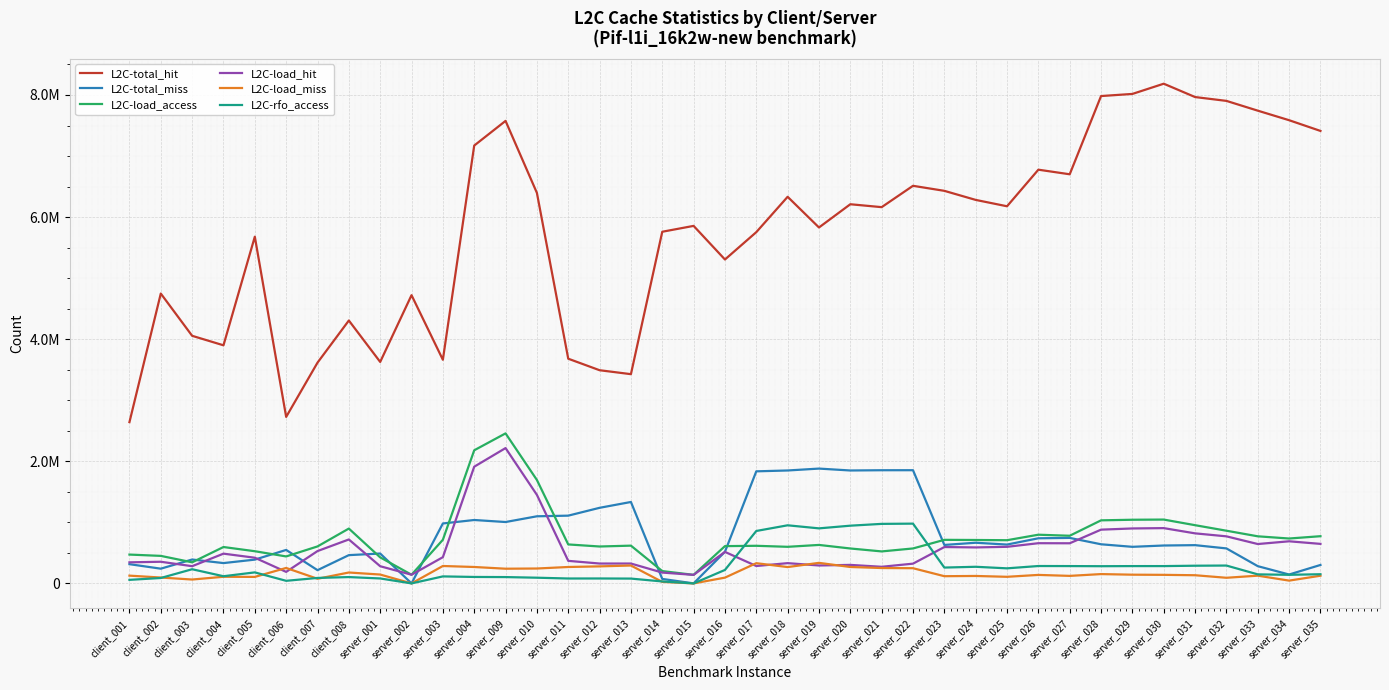

Does the chart have visible grid lines?

Yes